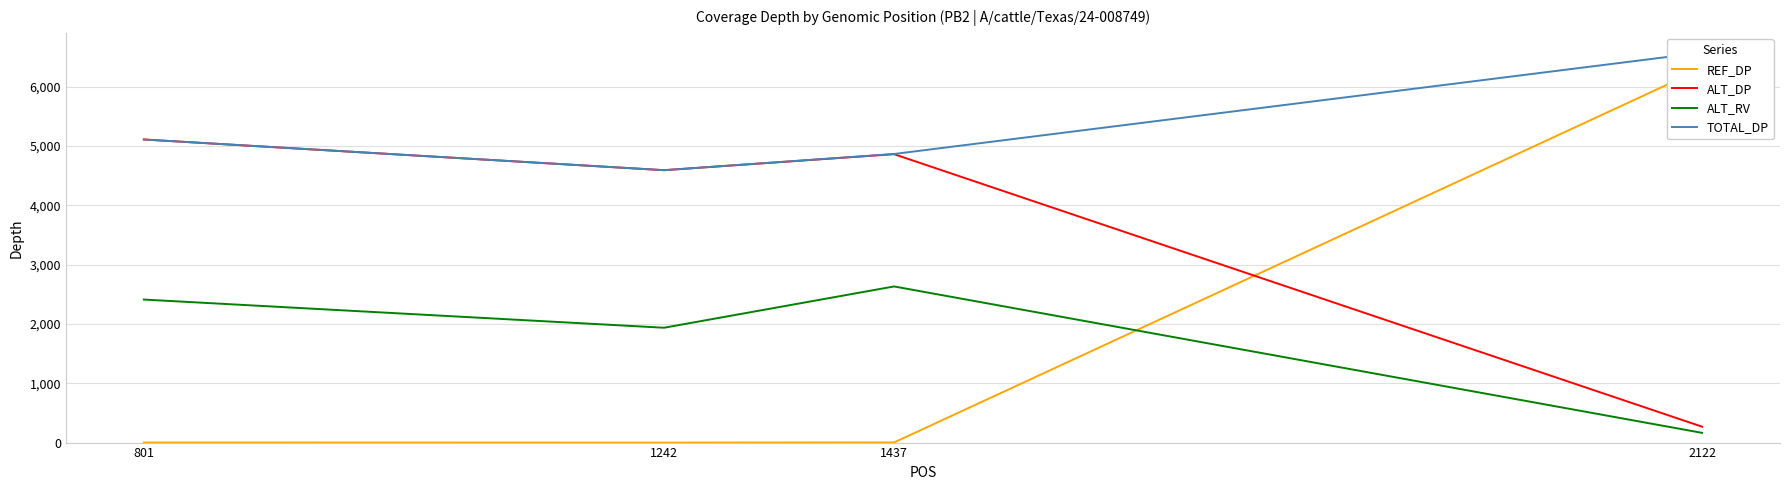

Where is ALT_RV nearest to the value 1398?

1242